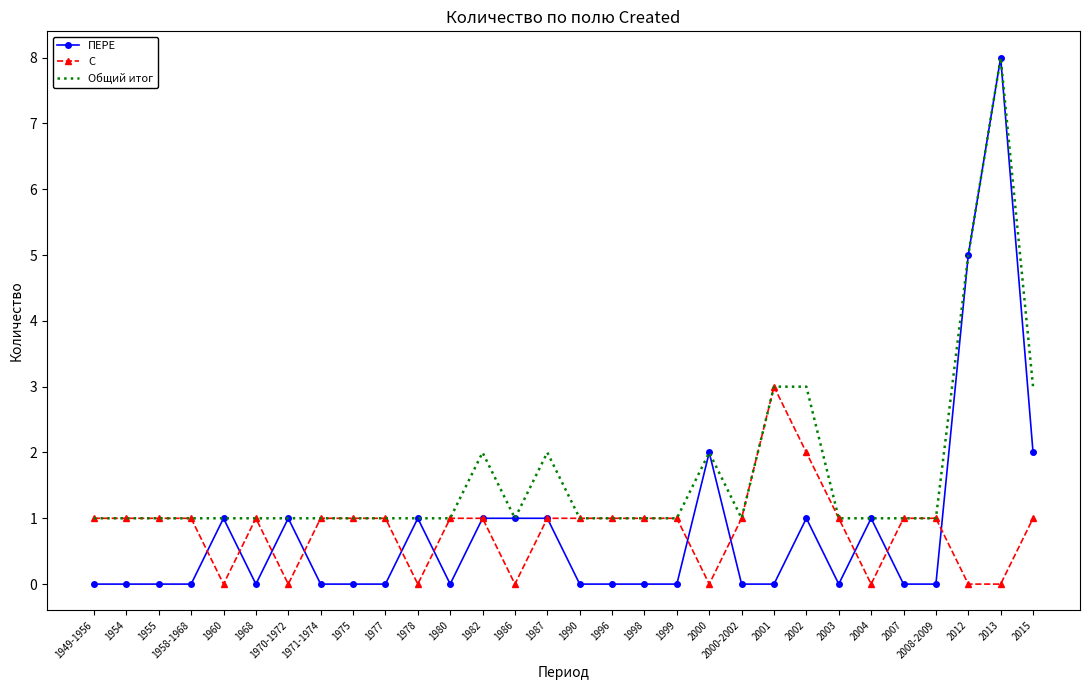

Where is ПЕРЕ nearest to the value 4?

2012